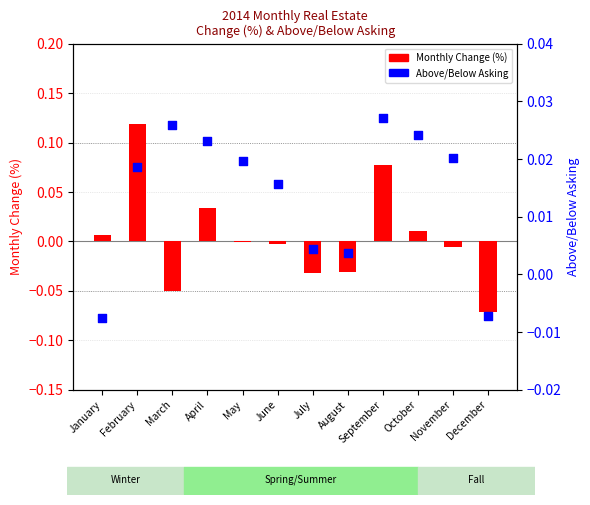

Which series has the largest total across all categories?

Above/Below Asking